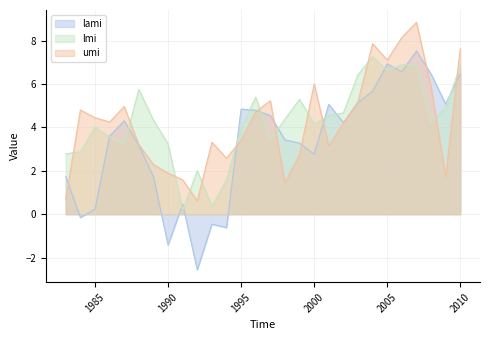

Reading left to right, what are all the values shown in this chart?

lami: 1.7	-0.2	0.2	3.6	4.3	3.2	1.7	-1.4	0.5	-2.6	-0.5	-0.6	4.8	4.8	4.5	3.4	3.3	2.8	5.1	4.2	5.1	5.7	6.9	6.6	7.5	6.5	5.1	6.5
lmi: 2.8	2.9	4.0	3.6	3.2	5.8	4.3	3.2	0.2	2.0	0.4	1.6	4.0	5.4	3.4	4.4	5.3	4.2	4.5	4.7	6.4	7.3	6.6	6.9	6.9	4.2	4.9	6.8
umi: 0.7	4.8	4.4	4.2	5.0	3.2	2.3	1.9	1.6	0.6	3.3	2.6	3.4	4.7	5.2	1.4	2.7	6.0	3.1	4.2	5.2	7.9	7.1	8.1	8.8	5.9	1.7	7.6